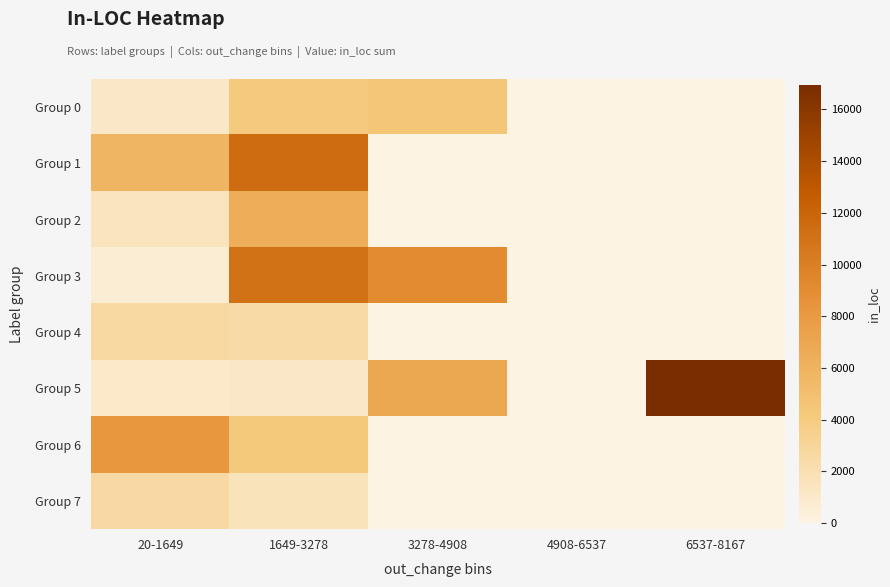

What is the total value across all series at 6537-8167?

16945